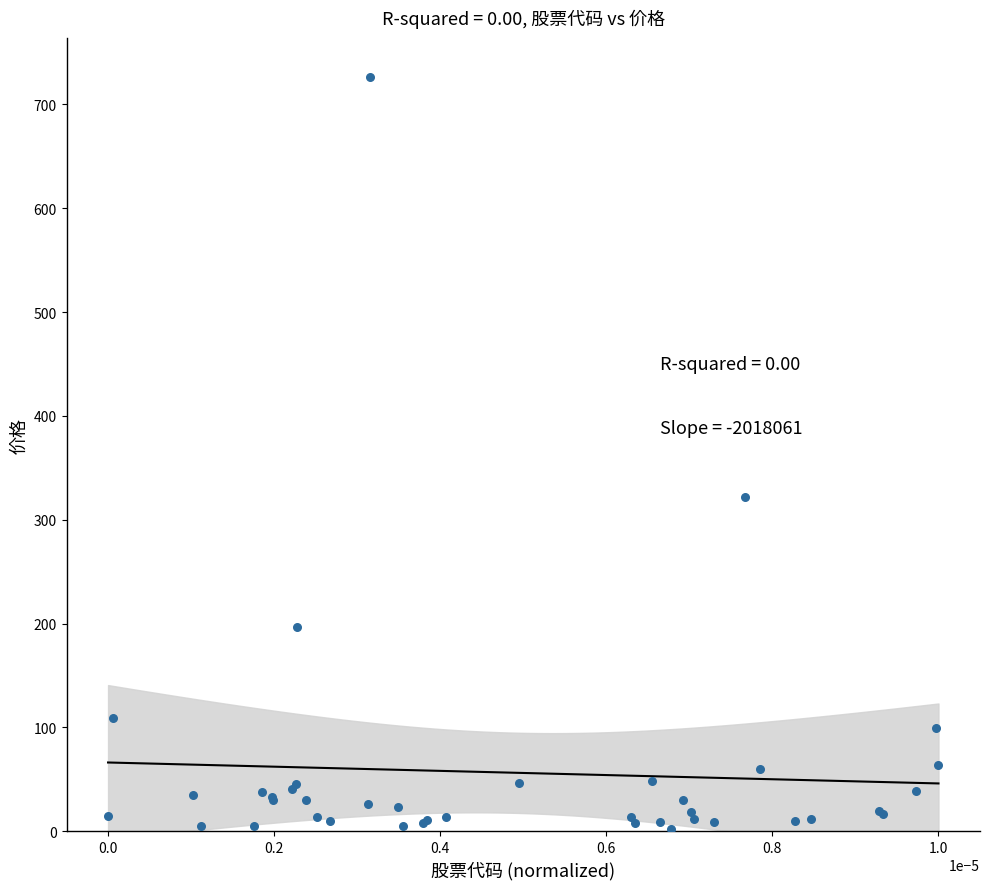

What Y value in the scatter plot is closest to 364?

321.7